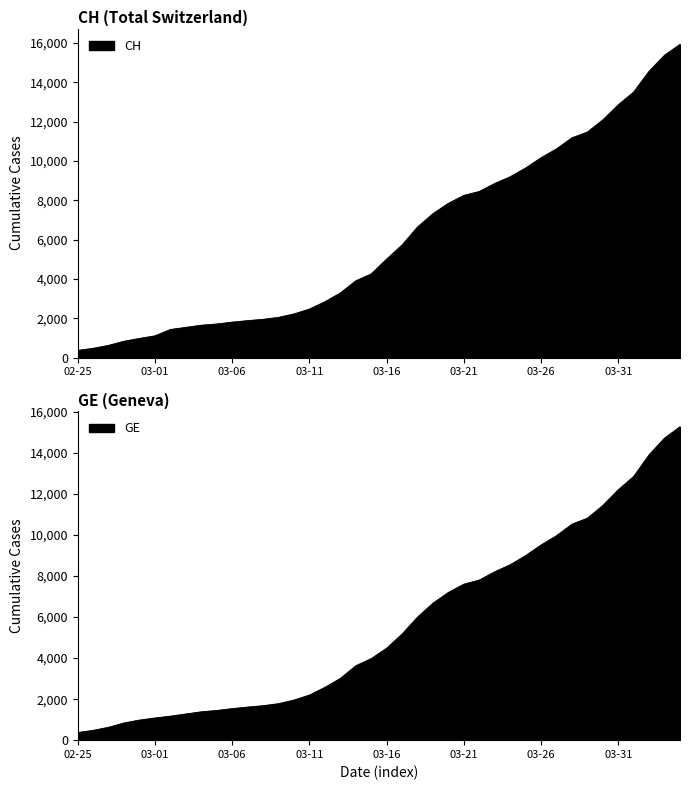

The GE series shows 7807 at 2020-03-22. True or false?

True